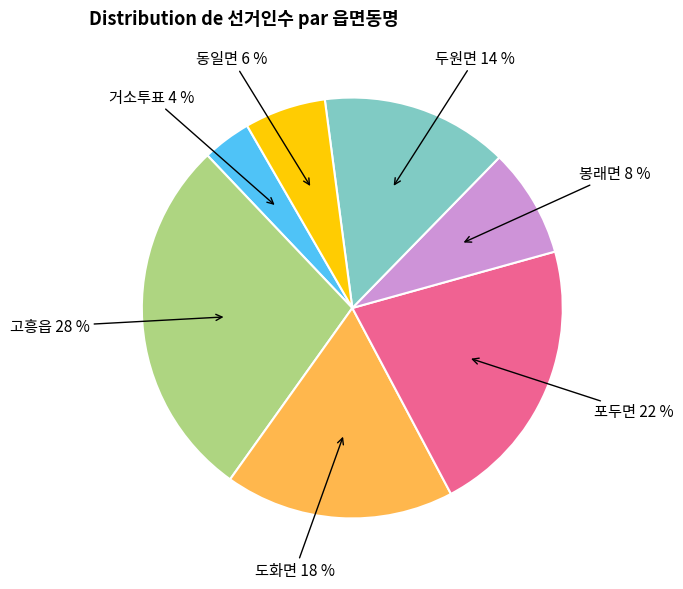

Is there a majority slice in this chart?

No